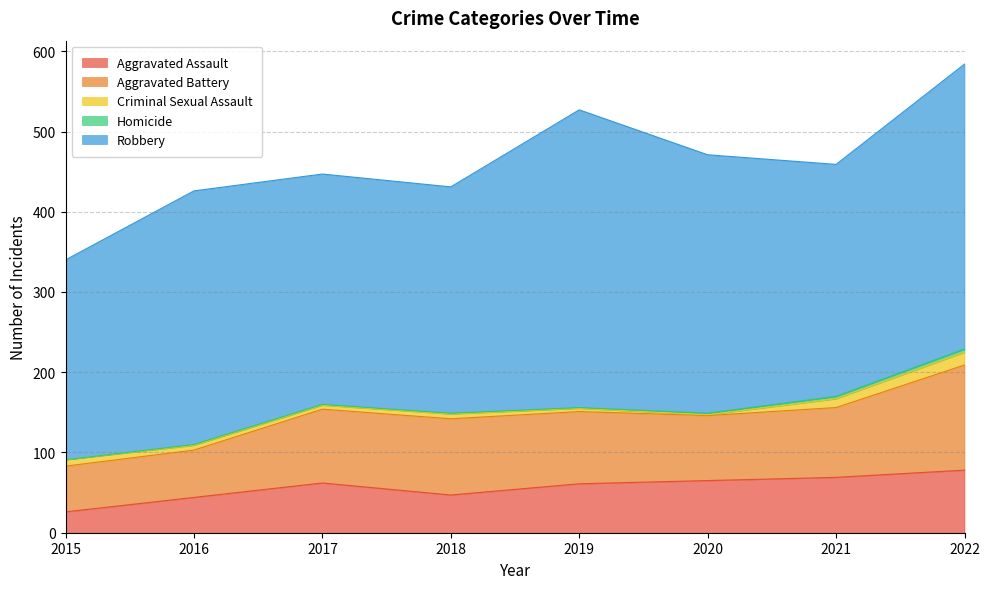

How many values in the Robbery series exceed 316?

3